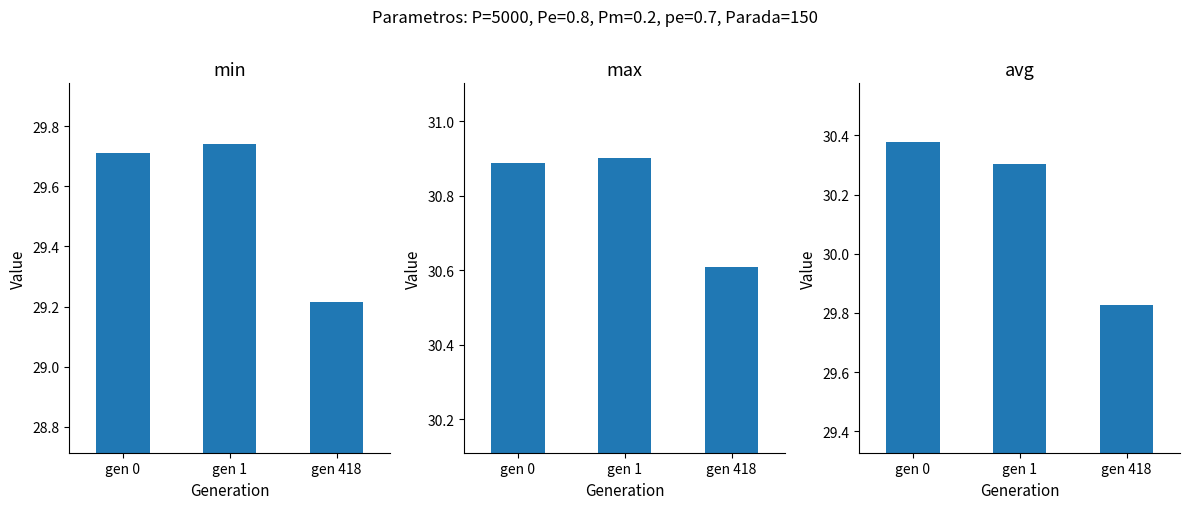

Does the chart contain stacked bars?

No